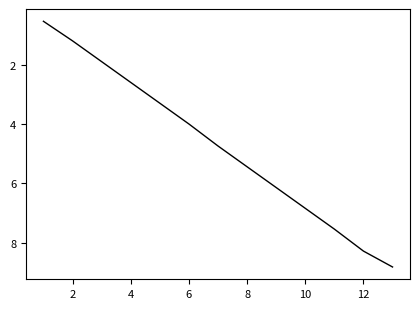

What is the difference between the maximum and minimum values?

8.3